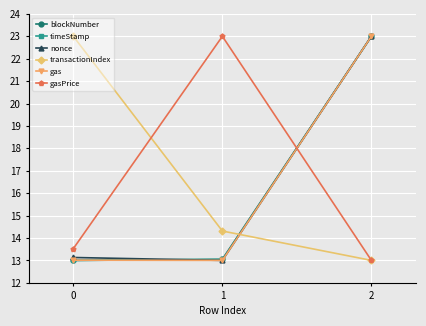

Is it true that transactionIndex equals 14.3 at 1?

True